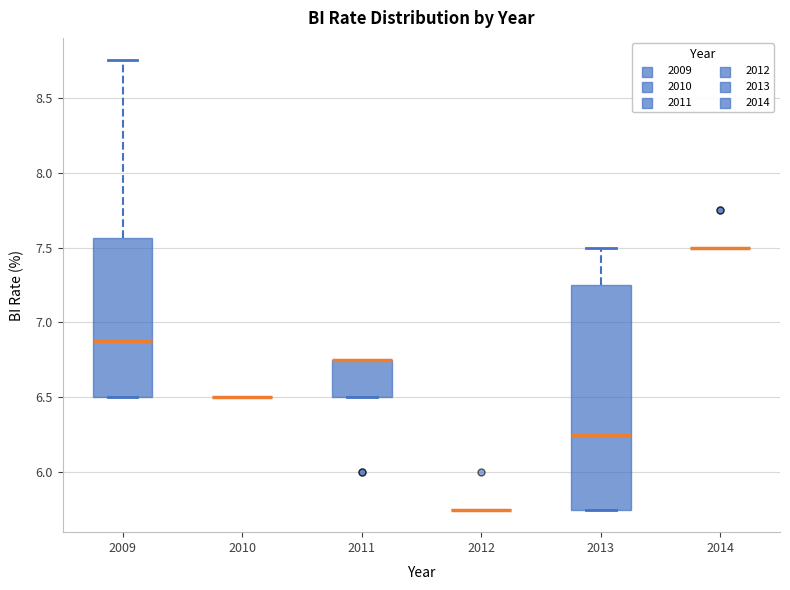

Reading left to right, read every box against the y-axis: the position of its median line, the range the box covers, and the ends of its whiskers. The values are not printed on the chart, so give them approximately, as read against the axis.

2009: median 6.90, box 6.50 to 7.55, whiskers 6.50 to 8.75
2010: box collapsed to a line at 6.50, whiskers 6.50 to 6.50
2011: median 6.75 (drawn on the box's upper edge), box 6.50 to 6.75, whiskers 6.50 to 6.75
2012: box collapsed to a line at 5.75, whiskers 5.75 to 5.75
2013: median 6.25, box 5.75 to 7.25, whiskers 5.75 to 7.50
2014: box collapsed to a line at 7.50, whiskers 7.50 to 7.50